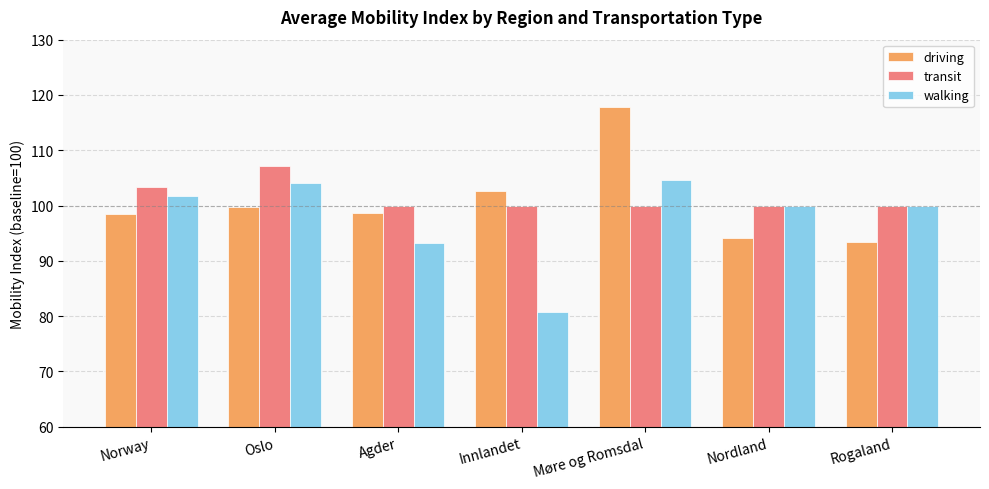

What is the total value across all series at Agder?

291.9